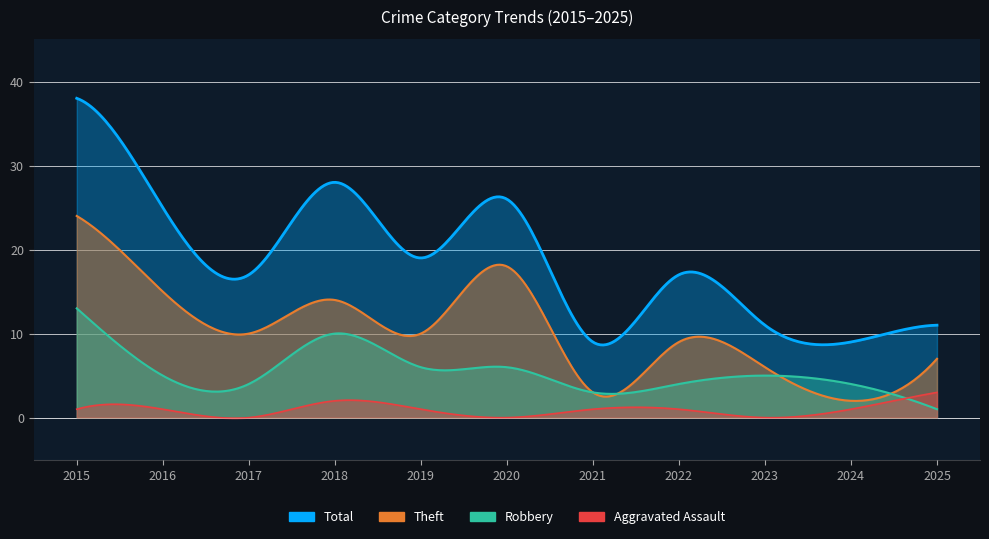

Where does the Aggravated Assault series first go above 1?

2018